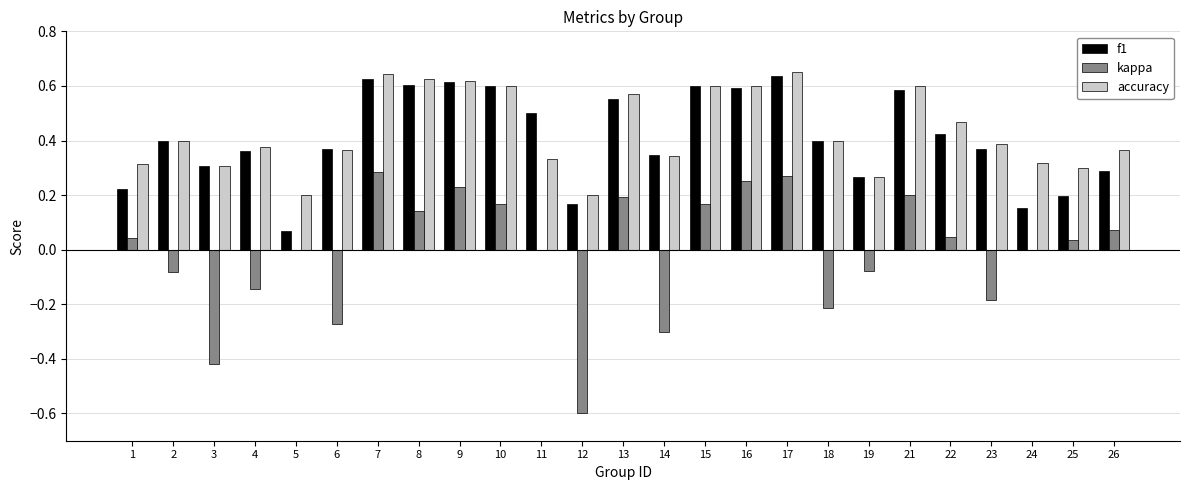

Is the value of accuracy at 13 greater than the value of kappa at 15?

Yes